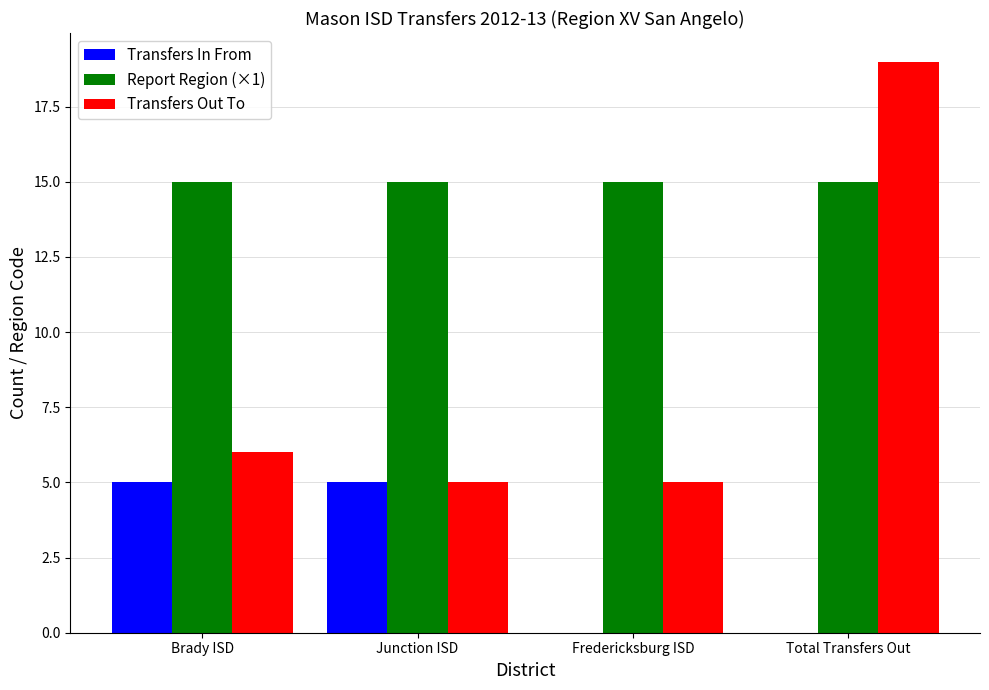

Reading right to left, what are all the values shown in this chart?

Transfers In From: 0	0	5	5
Report Region (×1): 15	15	15	15
Transfers Out To: 19	5	5	6